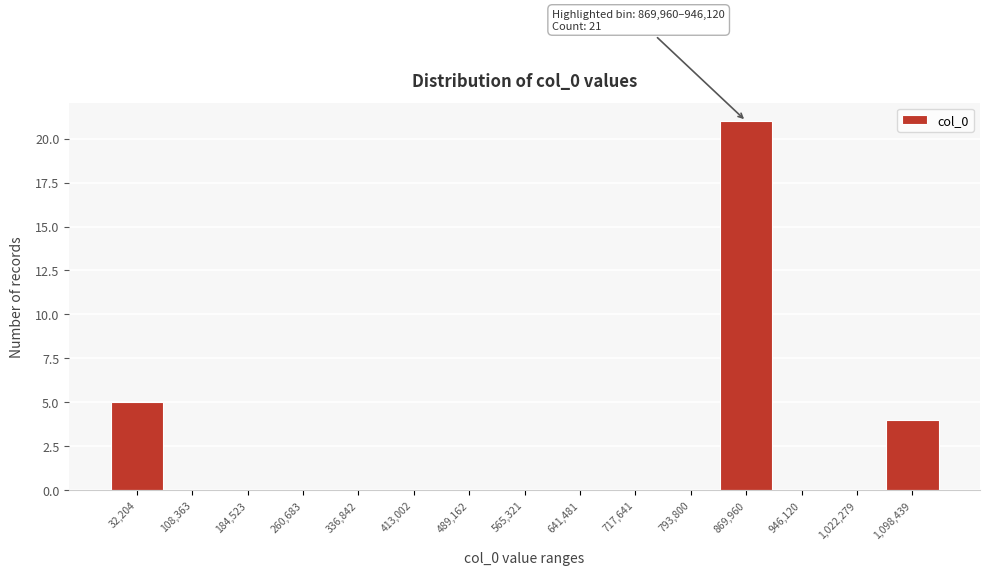

Reading left to right, list all the values displayed in this chart.

32,204=5	108,363=0	184,523=0	260,683=0	336,842=0	413,002=0	489,162=0	565,321=0	641,481=0	717,641=0	793,800=0	869,960=21	946,120=0	1,022,279=0	1,098,439=4